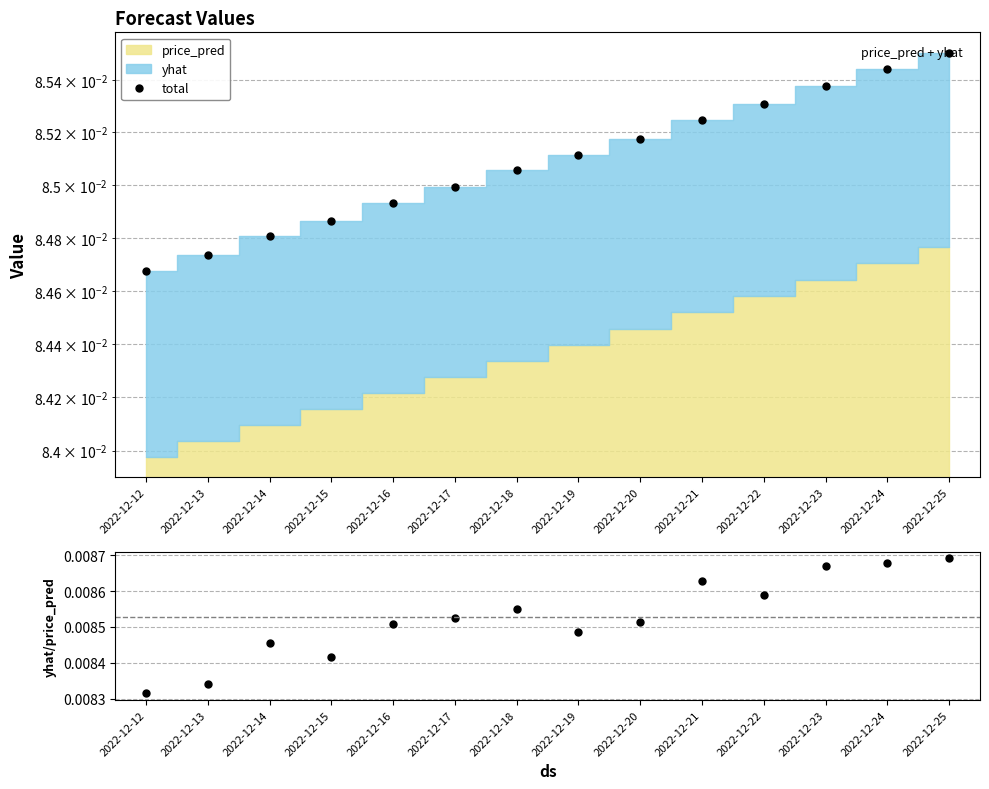

What is the sum of the total values at 2022-12-22 and 2022-12-16?

0.2